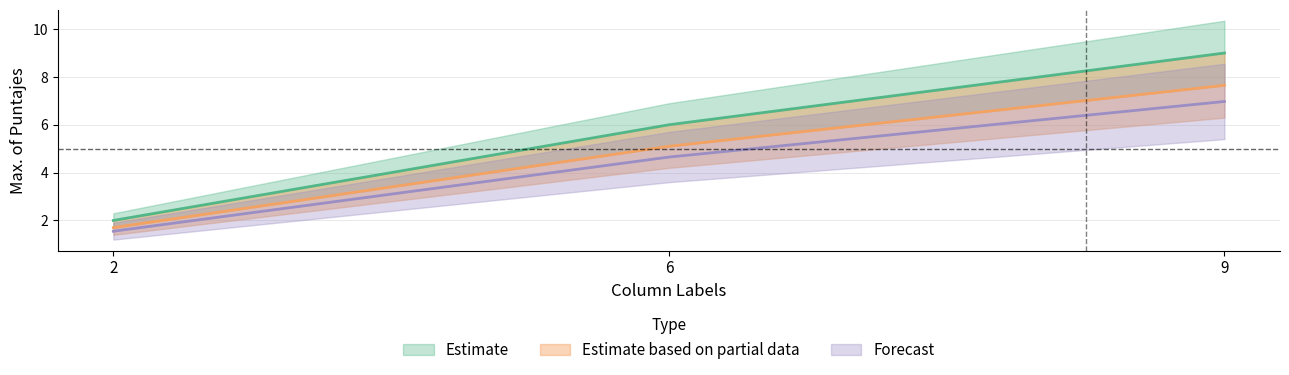

Count the Estimate values in the range 2 to 9.

3